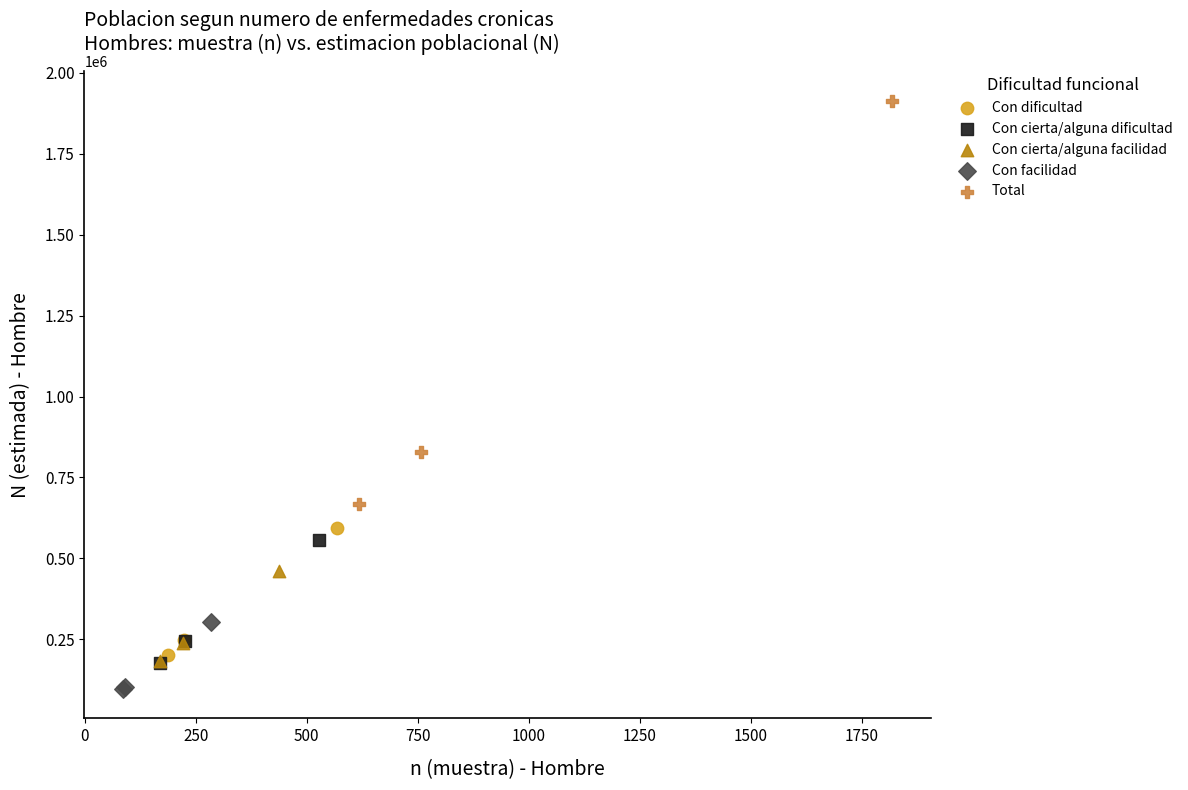

Which series has the widest spread of Y values?

Total